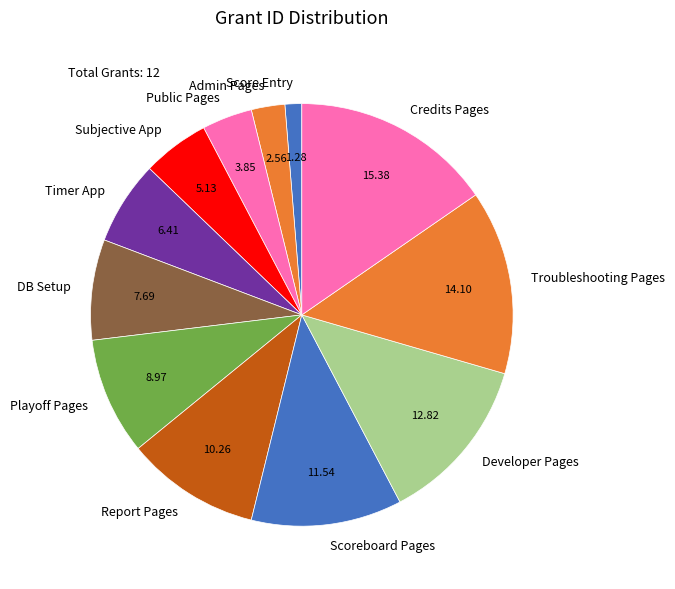

Is the sum of Troubleshooting Pages and DB Setup greater than half?

No